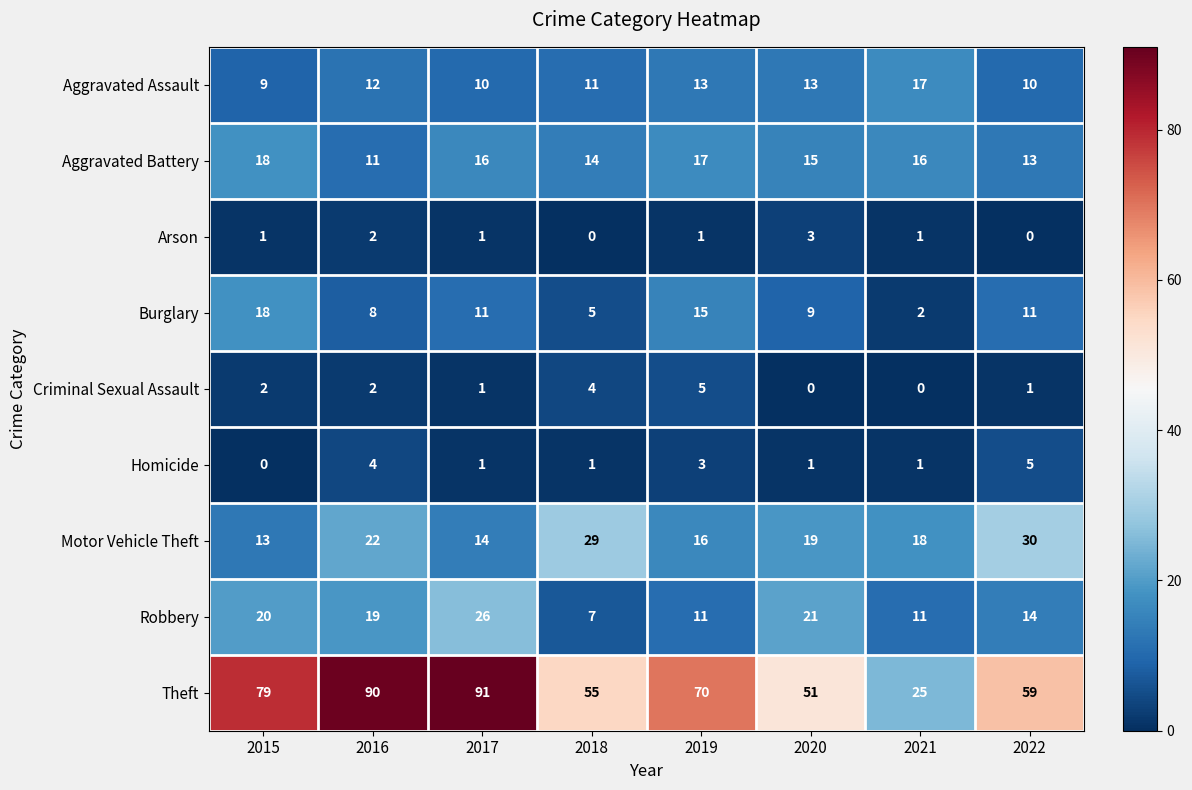

Between 2019 and 2022, which series saw the biggest shift?

Motor Vehicle Theft